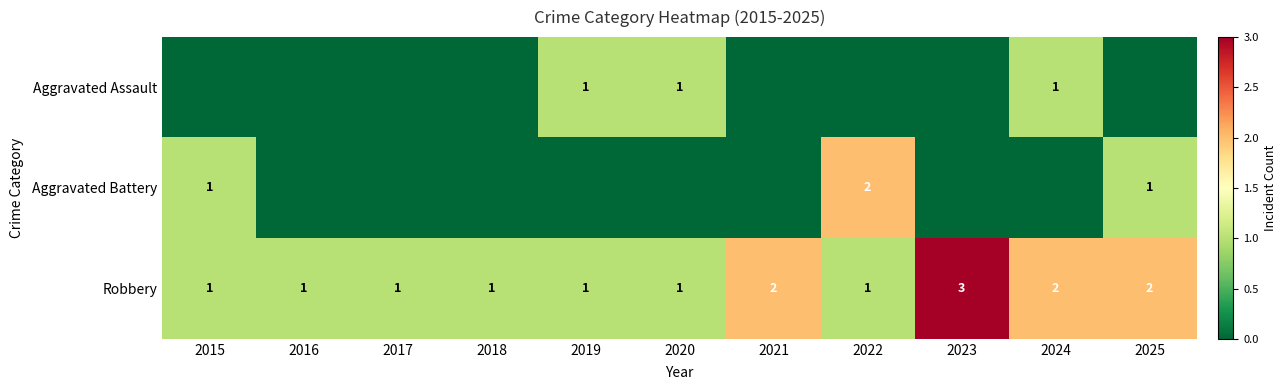

At 2015, list the series in order from largest to smallest.

Aggravated Battery, Robbery, Aggravated Assault